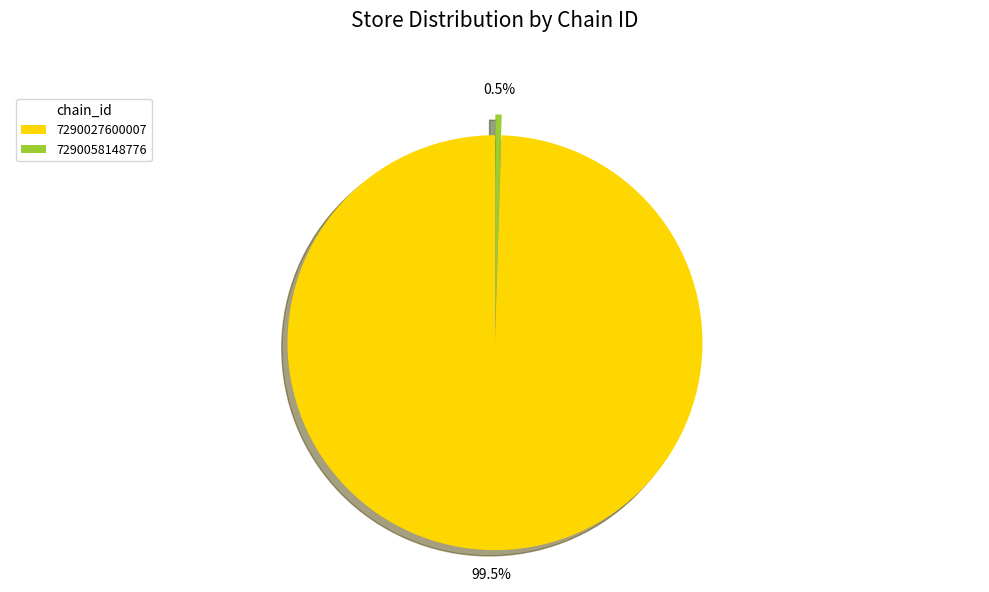

Count the number of slices in the pie.

2